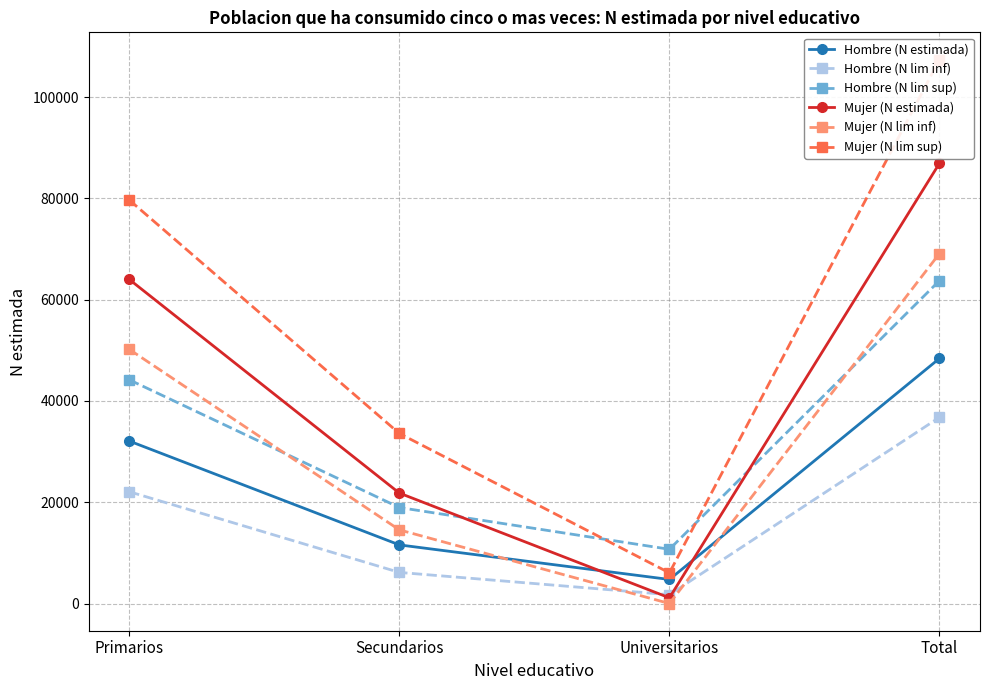

Which series has the largest total across all categories?

Mujer (N lim sup)